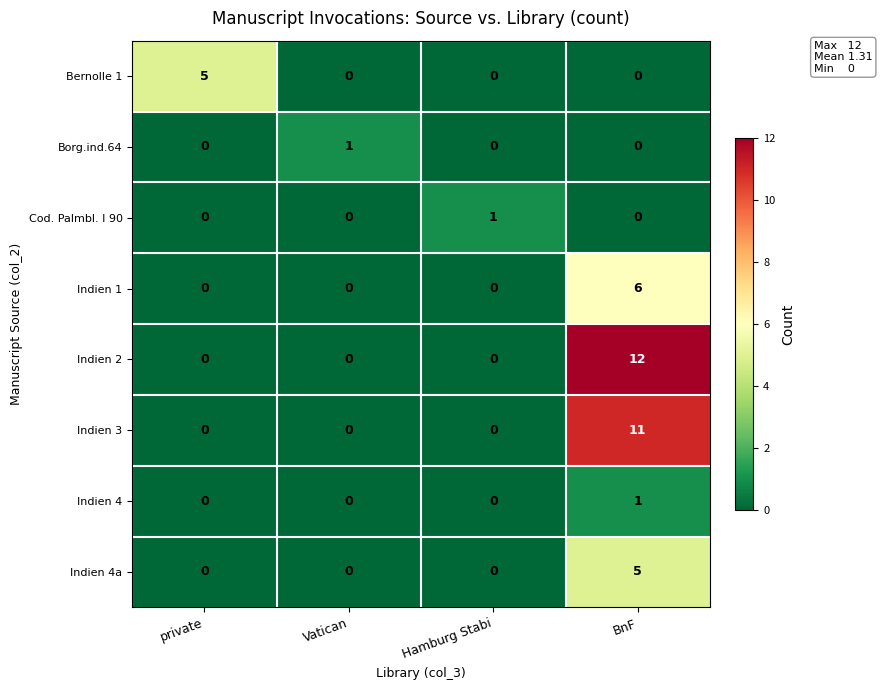

Read the Indien 4a value at BnF.

5